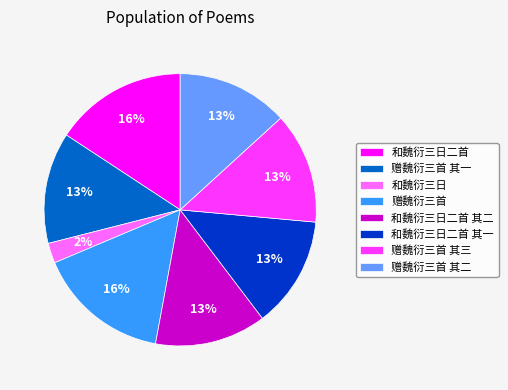

How many slices are in this pie chart?

8